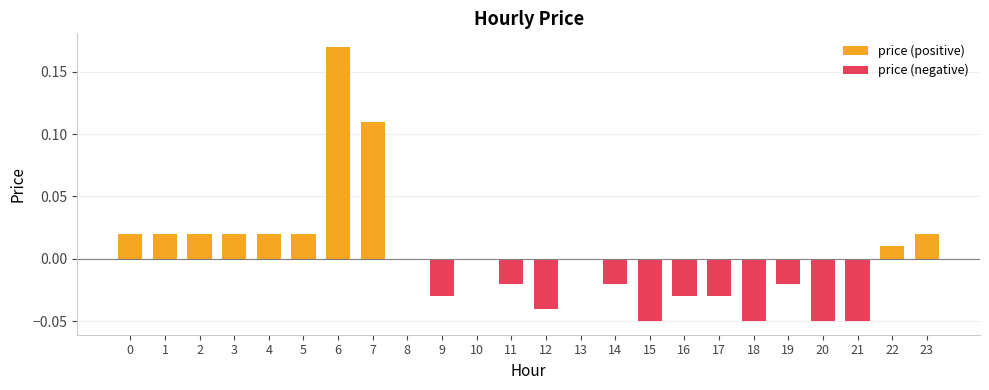

Between 13 and 7, which is larger?

7